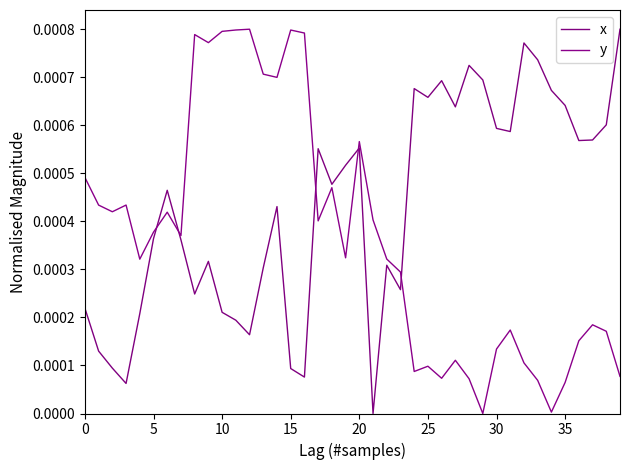

Which category has the highest value in the y series?

12